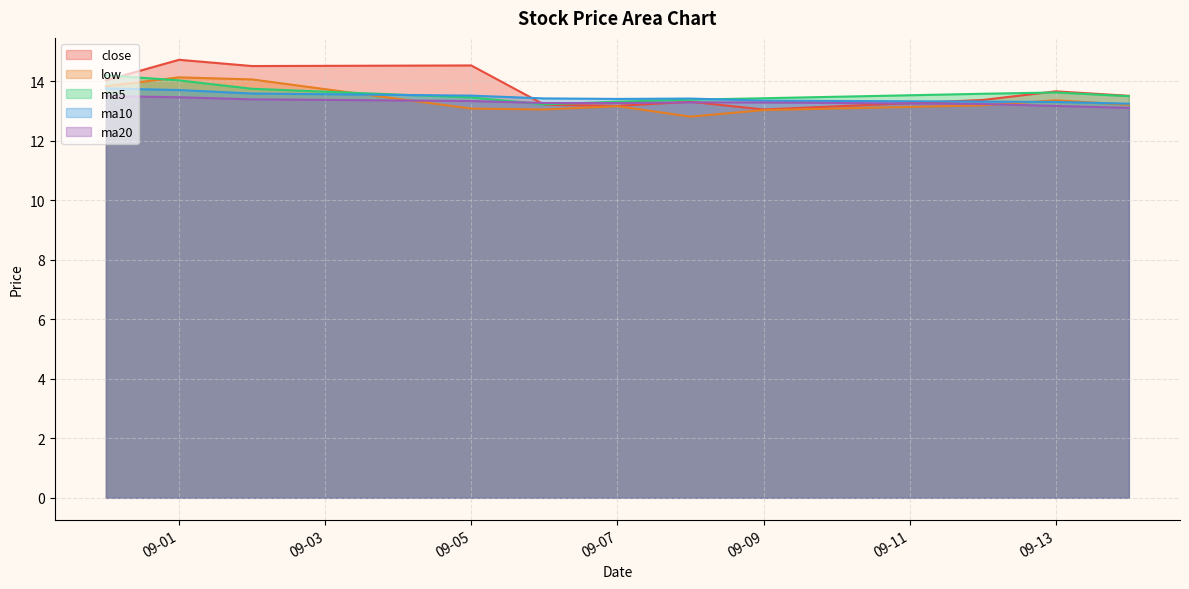

The value of close at 09-01 is 7.1. True or false?

False